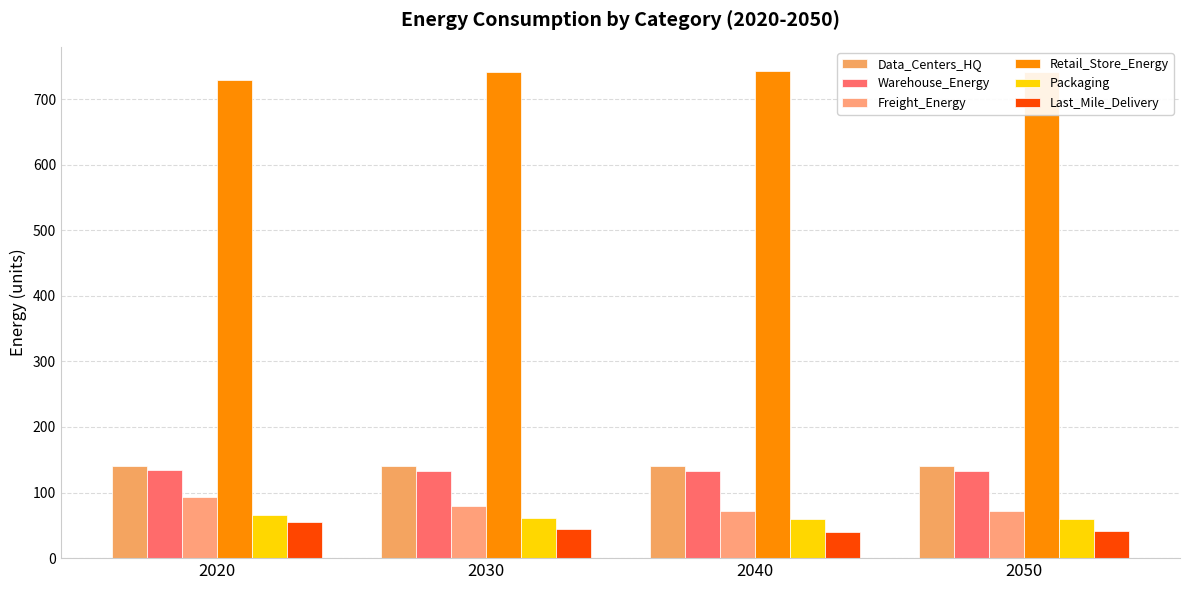

What is the difference between the highest and lowest values at 2030?

697.0